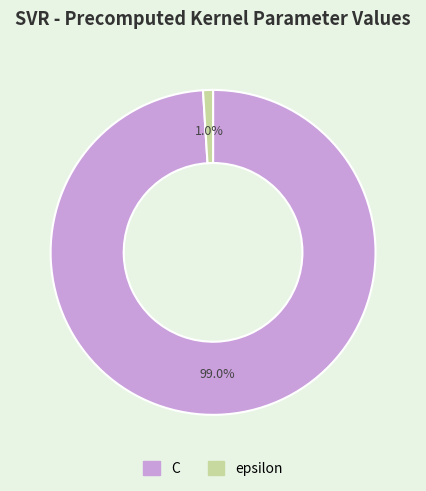

To the nearest percent, what is the difference between the largest and smallest slice percentages?

98%